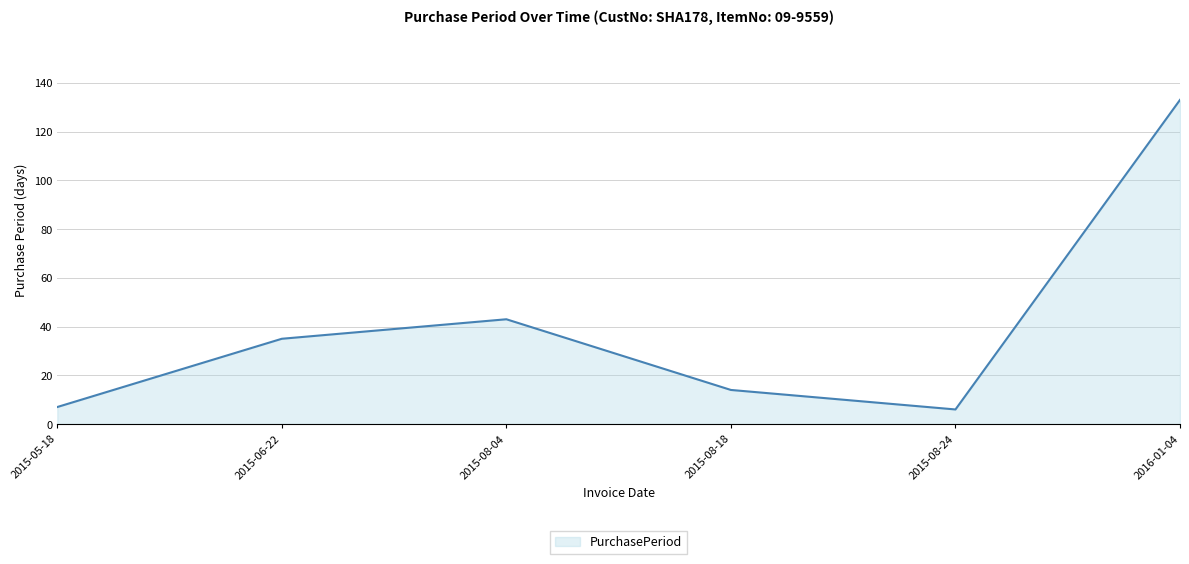

What is the ratio of the value at 2015-06-22 to the value at 2016-01-04?

0.3